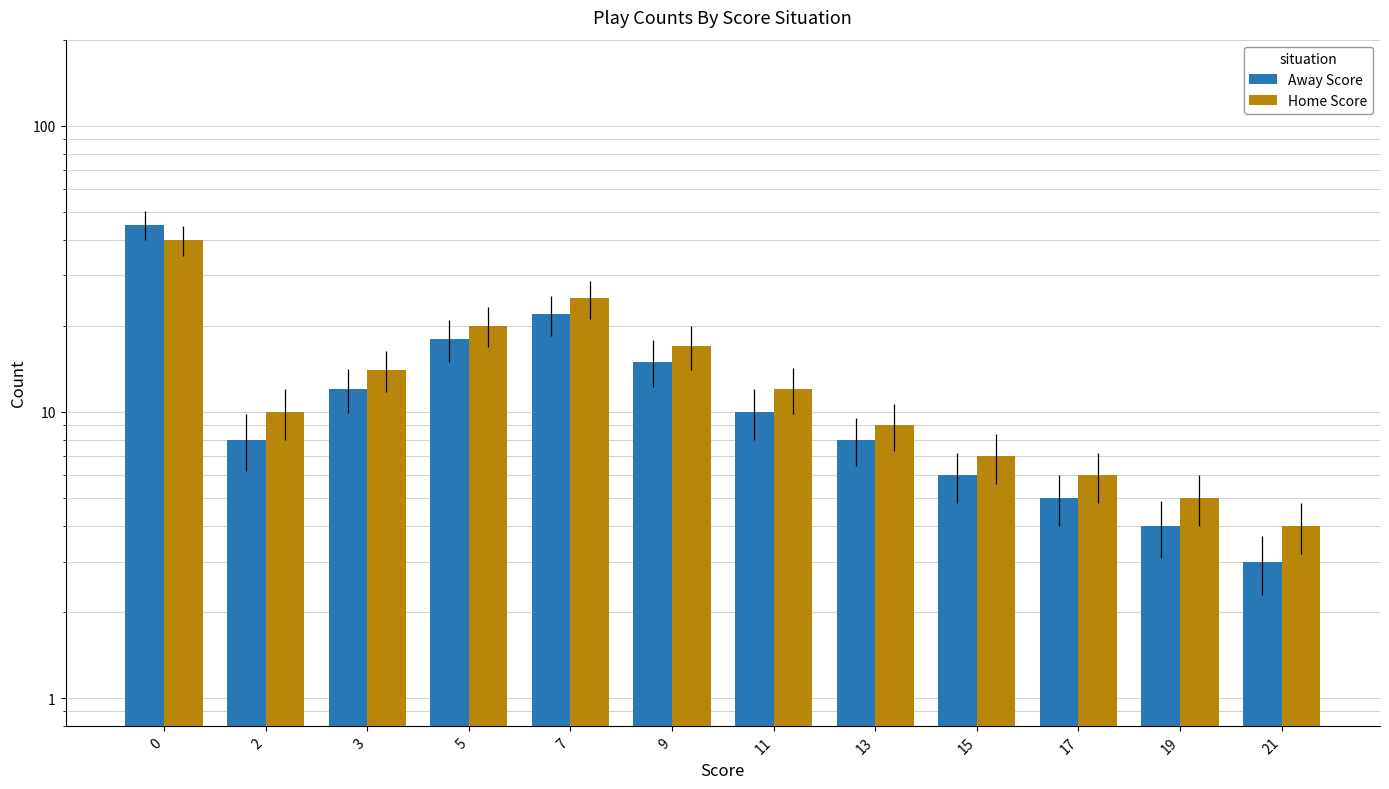

What is the difference between the maximum and second lowest values in the Away Score series?

41